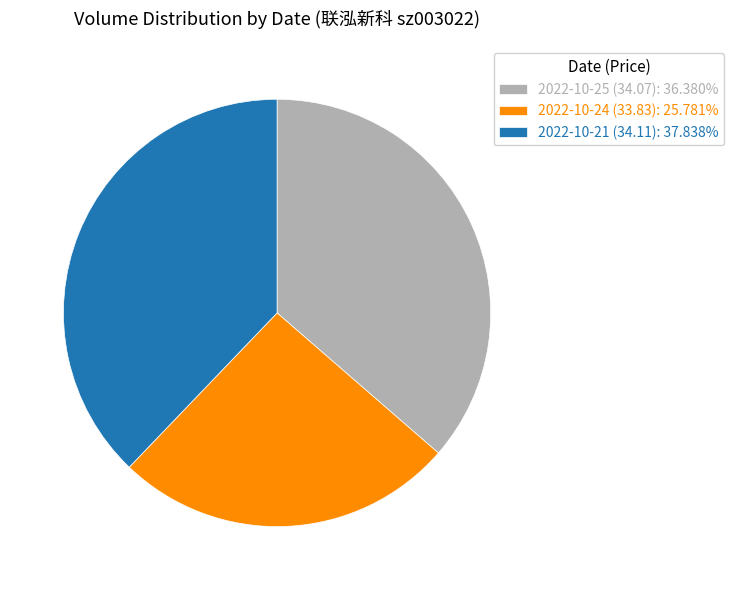

Is it true that 2022-10-25 (34.07) is 36% of the pie?

True